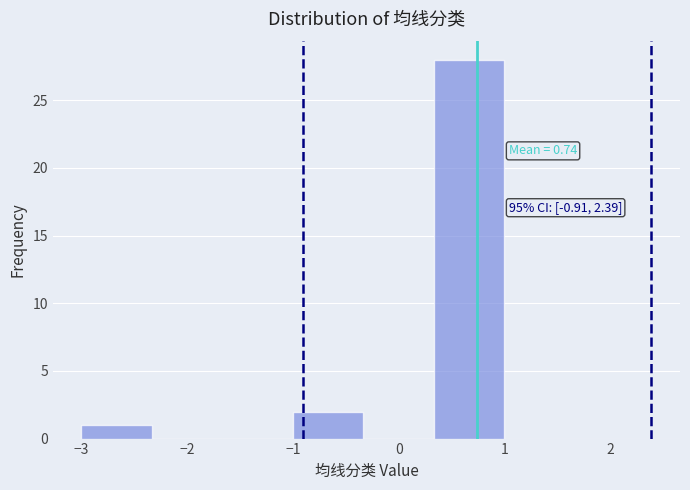

Over which range of the x-axis is the bar tallest?

0.3 to 1.0